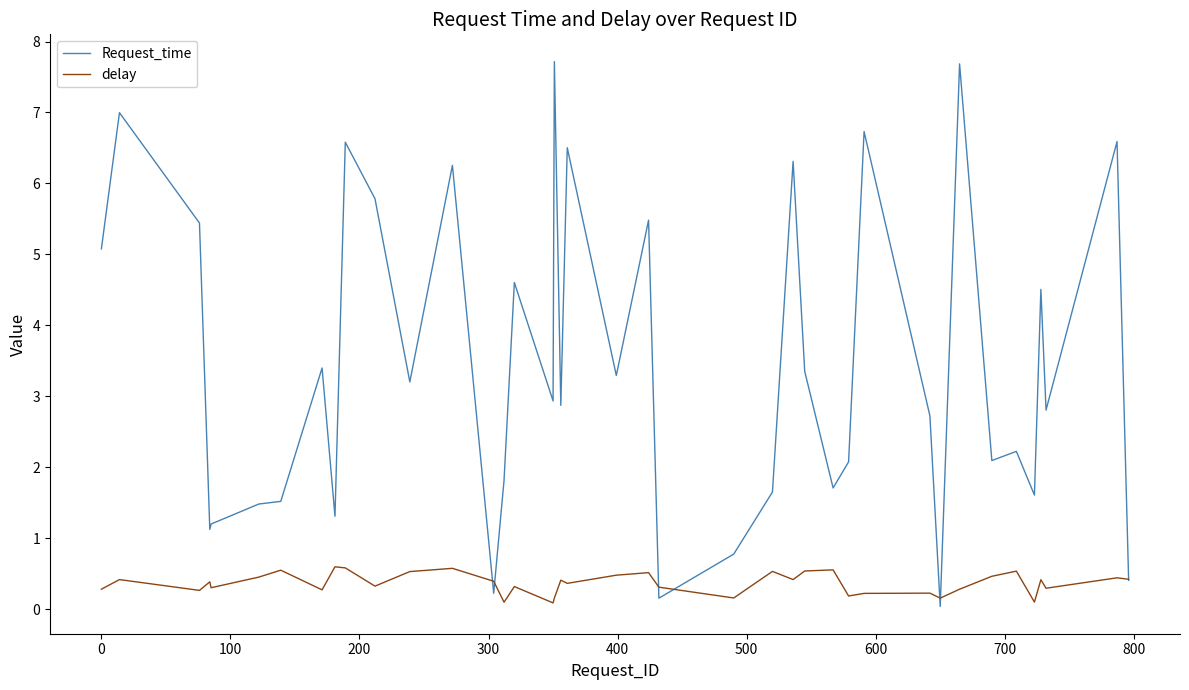

Which series has the largest range (max minus min)?

Request_time